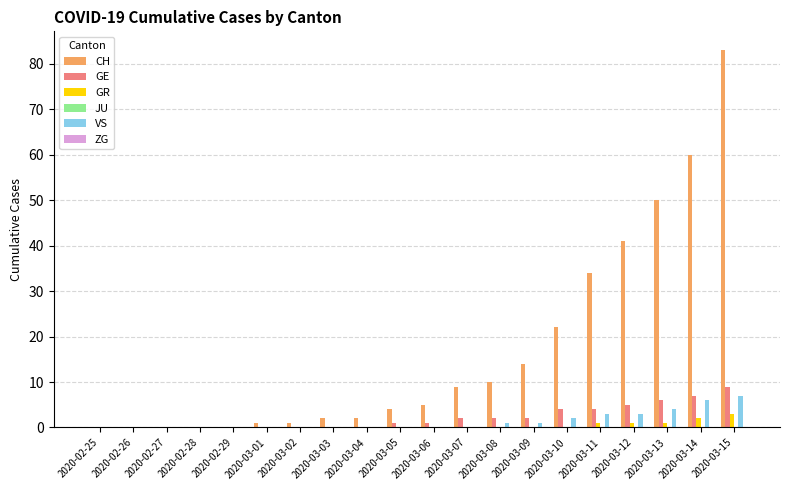

How many categories are shown in the chart?

20